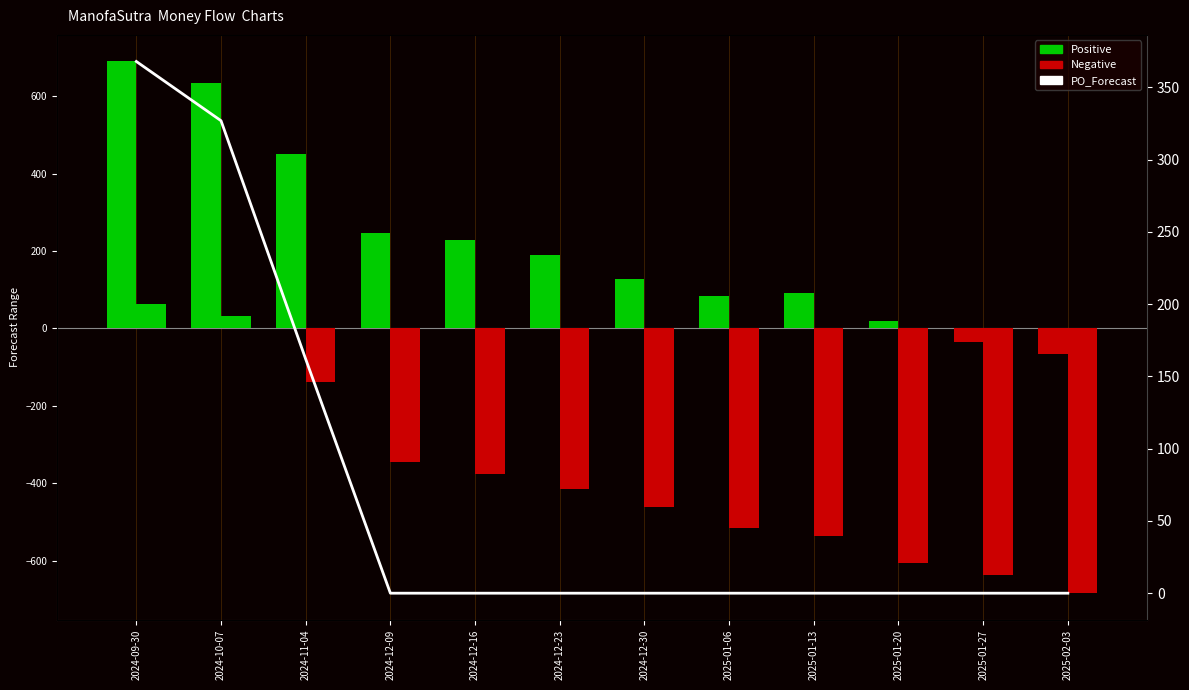

Does the chart contain stacked bars?

No